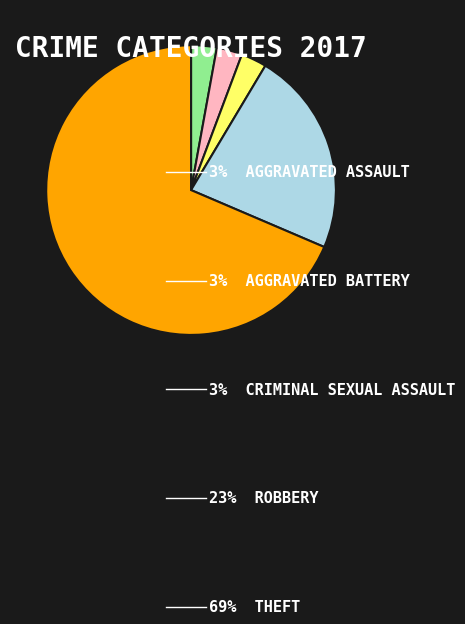

Count the number of slices in the pie.

5